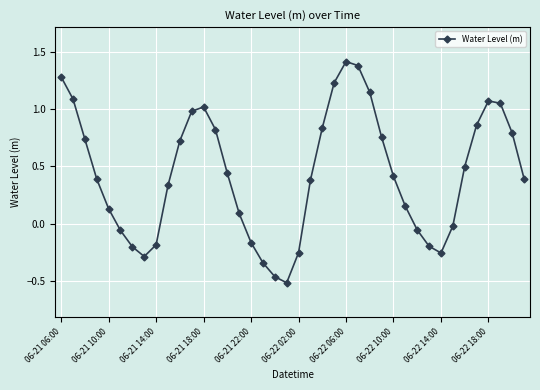

How many points are higher than both their immediate neighbors (excluding endpoints)?

3